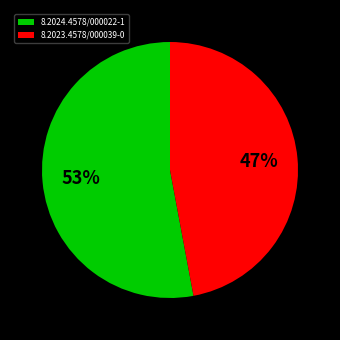

Which category has the biggest portion of the pie?

8.2024.4578/000022-1